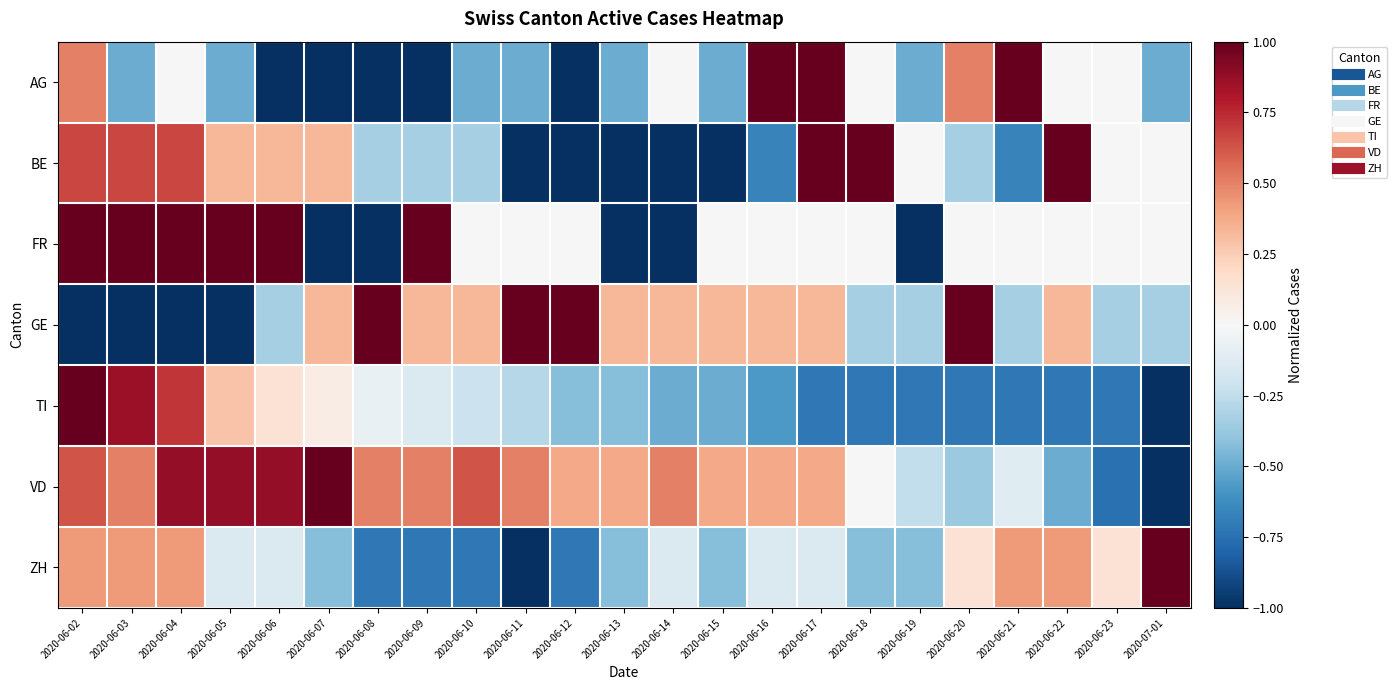

Reading left to right, extract all data points from this chart.

AG: 2020-06-02=0.5	2020-06-03=-0.5	2020-06-04=0.0	2020-06-05=-0.5	2020-06-06=-1.0	2020-06-07=-1.0	2020-06-08=-1.0	2020-06-09=-1.0	2020-06-10=-0.5	2020-06-11=-0.5	2020-06-12=-1.0	2020-06-13=-0.5	2020-06-14=0.0	2020-06-15=-0.5	2020-06-16=1.0	2020-06-17=1.0	2020-06-18=0.0	2020-06-19=-0.5	2020-06-20=0.5	2020-06-21=1.0	2020-06-22=0.0	2020-06-23=0.0	2020-07-01=-0.5
BE: 2020-06-02=0.7	2020-06-03=0.7	2020-06-04=0.7	2020-06-05=0.3	2020-06-06=0.3	2020-06-07=0.3	2020-06-08=-0.3	2020-06-09=-0.3	2020-06-10=-0.3	2020-06-11=-1.0	2020-06-12=-1.0	2020-06-13=-1.0	2020-06-14=-1.0	2020-06-15=-1.0	2020-06-16=-0.7	2020-06-17=1.0	2020-06-18=1.0	2020-06-19=0.0	2020-06-20=-0.3	2020-06-21=-0.7	2020-06-22=1.0	2020-06-23=0.0	2020-07-01=0.0
FR: 2020-06-02=1.0	2020-06-03=1.0	2020-06-04=1.0	2020-06-05=1.0	2020-06-06=1.0	2020-06-07=-1.0	2020-06-08=-1.0	2020-06-09=1.0	2020-06-10=0.0	2020-06-11=0.0	2020-06-12=0.0	2020-06-13=-1.0	2020-06-14=-1.0	2020-06-15=0.0	2020-06-16=0.0	2020-06-17=0.0	2020-06-18=0.0	2020-06-19=-1.0	2020-06-20=0.0	2020-06-21=0.0	2020-06-22=0.0	2020-06-23=0.0	2020-07-01=0.0
GE: 2020-06-02=-1.0	2020-06-03=-1.0	2020-06-04=-1.0	2020-06-05=-1.0	2020-06-06=-0.3	2020-06-07=0.3	2020-06-08=1.0	2020-06-09=0.3	2020-06-10=0.3	2020-06-11=1.0	2020-06-12=1.0	2020-06-13=0.3	2020-06-14=0.3	2020-06-15=0.3	2020-06-16=0.3	2020-06-17=0.3	2020-06-18=-0.3	2020-06-19=-0.3	2020-06-20=1.0	2020-06-21=-0.3	2020-06-22=0.3	2020-06-23=-0.3	2020-07-01=-0.3
TI: 2020-06-02=1.0	2020-06-03=0.9	2020-06-04=0.7	2020-06-05=0.3	2020-06-06=0.1	2020-06-07=0.1	2020-06-08=-0.1	2020-06-09=-0.1	2020-06-10=-0.2	2020-06-11=-0.3	2020-06-12=-0.4	2020-06-13=-0.4	2020-06-14=-0.5	2020-06-15=-0.5	2020-06-16=-0.6	2020-06-17=-0.7	2020-06-18=-0.7	2020-06-19=-0.7	2020-06-20=-0.7	2020-06-21=-0.7	2020-06-22=-0.7	2020-06-23=-0.7	2020-07-01=-1.0
VD: 2020-06-02=0.6	2020-06-03=0.5	2020-06-04=0.9	2020-06-05=0.9	2020-06-06=0.9	2020-06-07=1.0	2020-06-08=0.5	2020-06-09=0.5	2020-06-10=0.6	2020-06-11=0.5	2020-06-12=0.4	2020-06-13=0.4	2020-06-14=0.5	2020-06-15=0.4	2020-06-16=0.4	2020-06-17=0.4	2020-06-18=0.0	2020-06-19=-0.2	2020-06-20=-0.4	2020-06-21=-0.1	2020-06-22=-0.5	2020-06-23=-0.8	2020-07-01=-1.0
ZH: 2020-06-02=0.4	2020-06-03=0.4	2020-06-04=0.4	2020-06-05=-0.1	2020-06-06=-0.1	2020-06-07=-0.4	2020-06-08=-0.7	2020-06-09=-0.7	2020-06-10=-0.7	2020-06-11=-1.0	2020-06-12=-0.7	2020-06-13=-0.4	2020-06-14=-0.1	2020-06-15=-0.4	2020-06-16=-0.1	2020-06-17=-0.1	2020-06-18=-0.4	2020-06-19=-0.4	2020-06-20=0.1	2020-06-21=0.4	2020-06-22=0.4	2020-06-23=0.1	2020-07-01=1.0